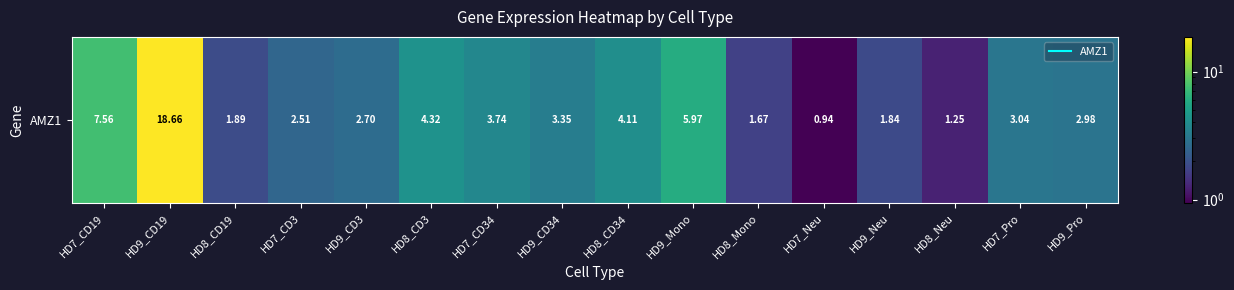

Reading left to right, what are all the values shown in this chart?

HD7_CD19=7.6	HD9_CD19=18.7	HD8_CD19=1.9	HD7_CD3=2.5	HD9_CD3=2.7	HD8_CD3=4.3	HD7_CD34=3.7	HD9_CD34=3.4	HD8_CD34=4.1	HD9_Mono=6.0	HD8_Mono=1.7	HD7_Neu=0.9	HD9_Neu=1.8	HD8_Neu=1.2	HD7_Pro=3.0	HD9_Pro=3.0